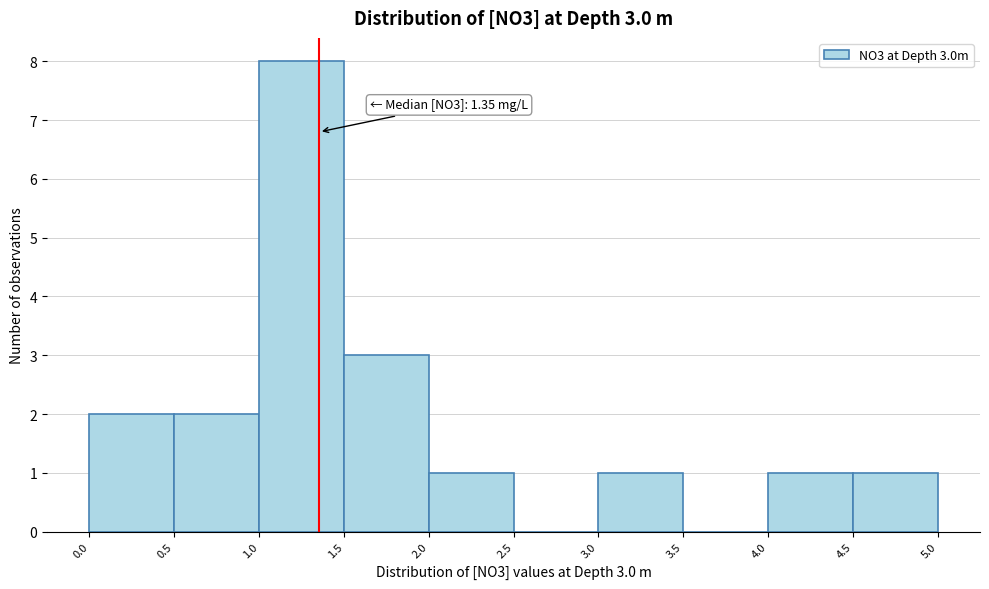

Over which range of the x-axis is the bar tallest?

1.0 to 1.5